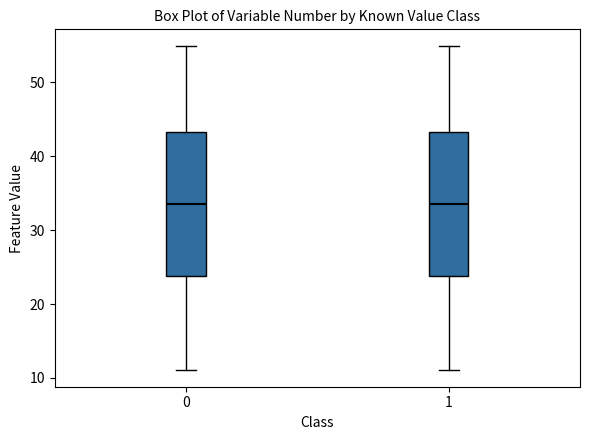

Reading left to right, transcribe this box plot: for each box, give where its median line is, the range the box spans, and where its two whiskers end, as read against the y-axis. The values are not printed on the chart, so give them approximately, as read against the axis.

0: median 34, box 24 to 43, whiskers 11 to 55
1: median 34, box 24 to 43, whiskers 11 to 55